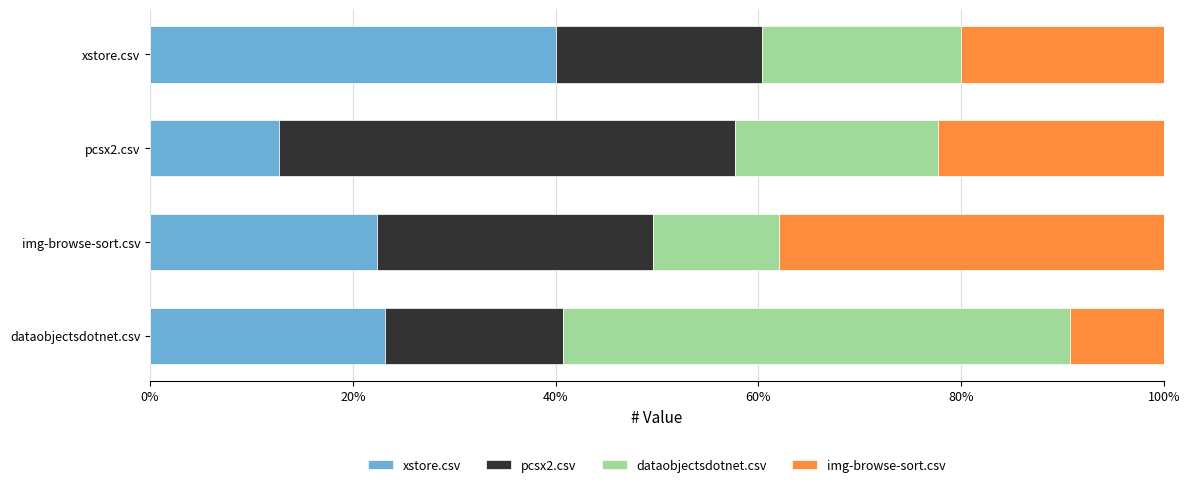

What are all the series names shown in the legend?

xstore.csv, pcsx2.csv, dataobjectsdotnet.csv, img-browse-sort.csv